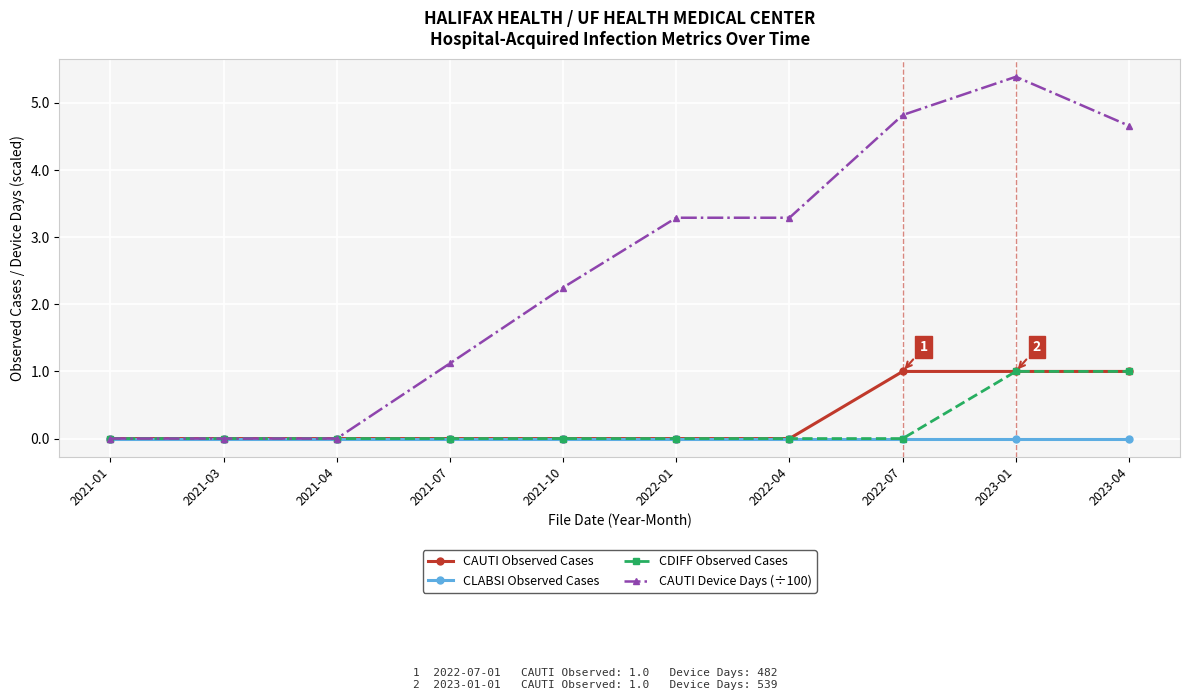

Is it true that CAUTI Observed Cases equals 0.7 at 2022-07?

False